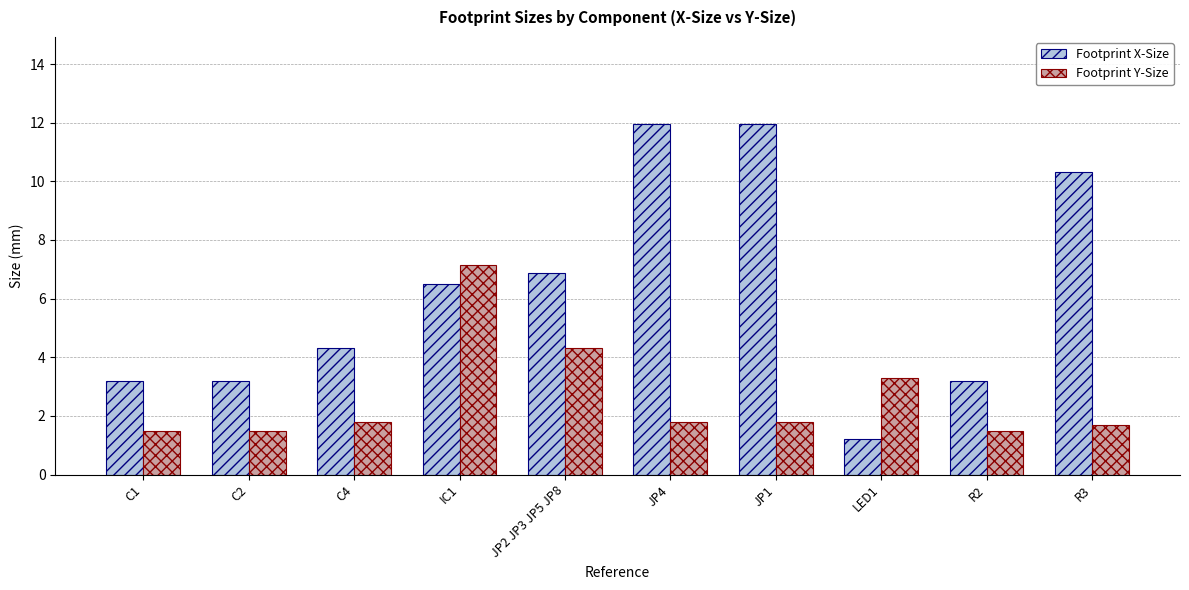

At which label is Footprint X-Size closest to 6?

IC1